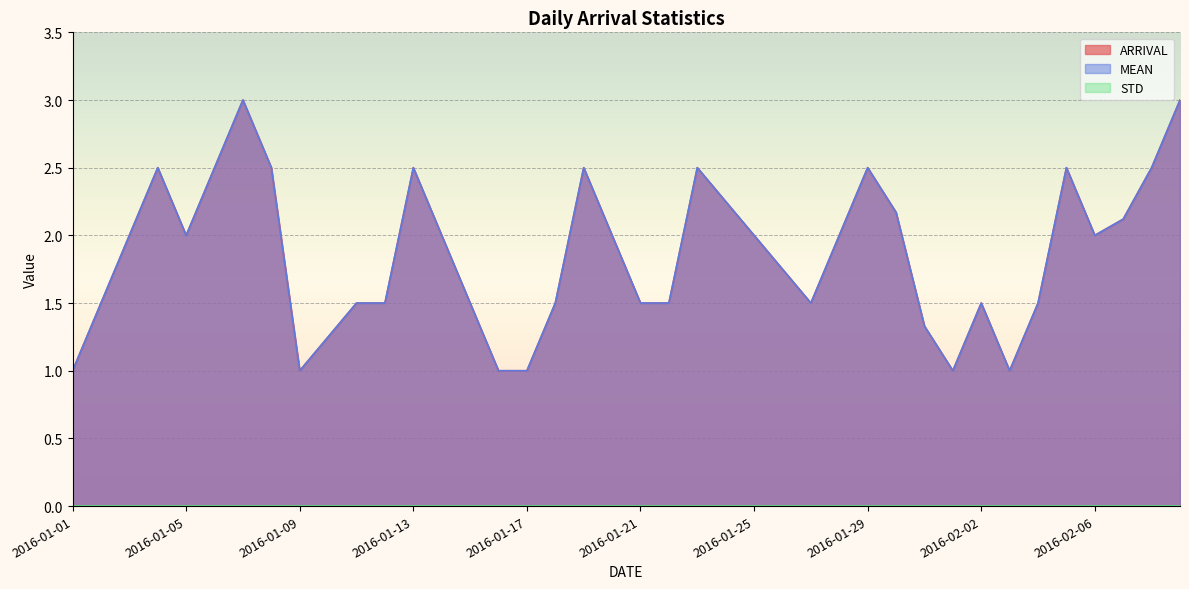

At 2016-01-17, list the series in order from smallest to largest.

ARRIVAL, MEAN